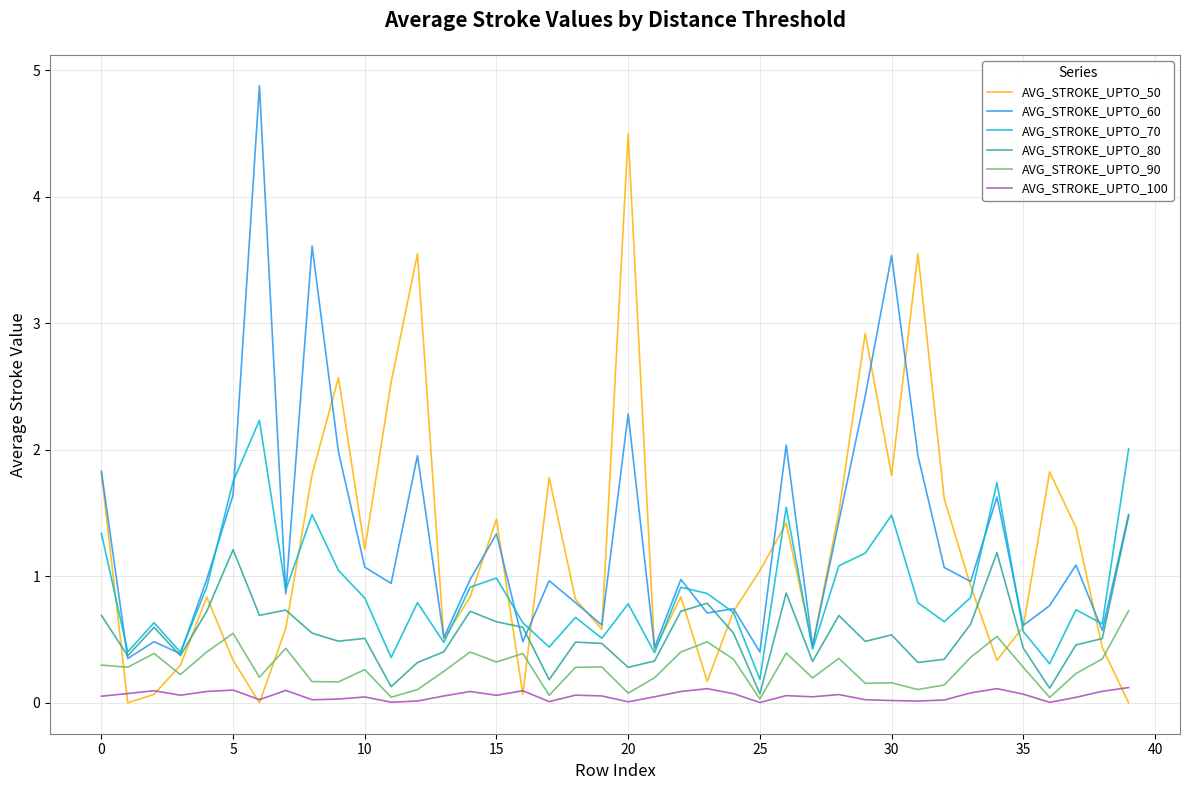

True or false: AVG_STROKE_UPTO_90 and AVG_STROKE_UPTO_70 intersect in this chart.

False